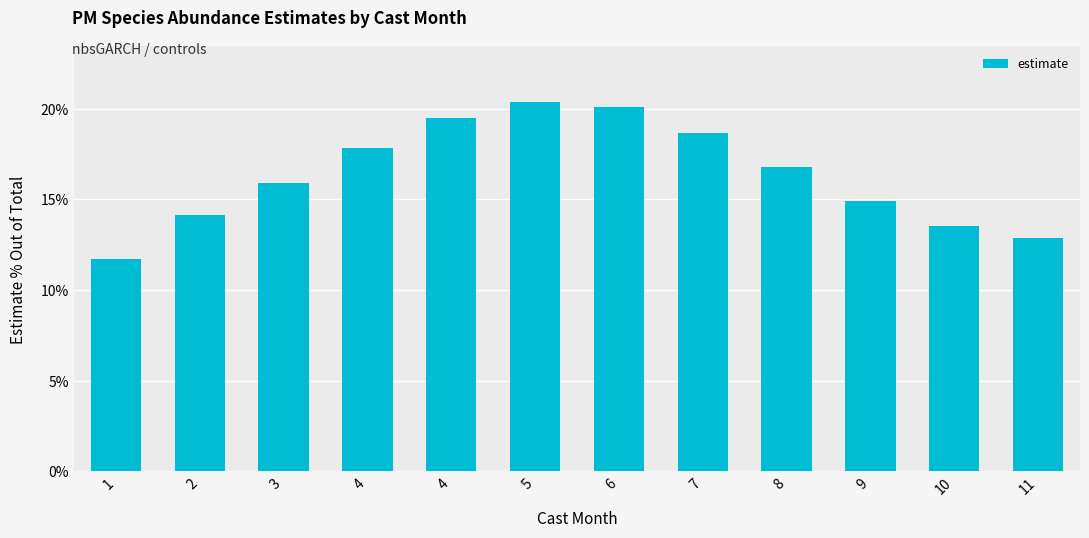

What is the difference between the second highest and minimum values?

0.1